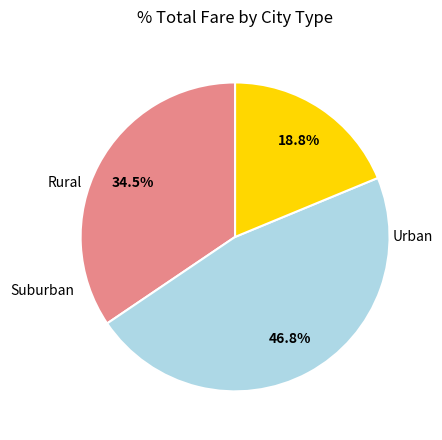

Is there a majority slice in this chart?

No